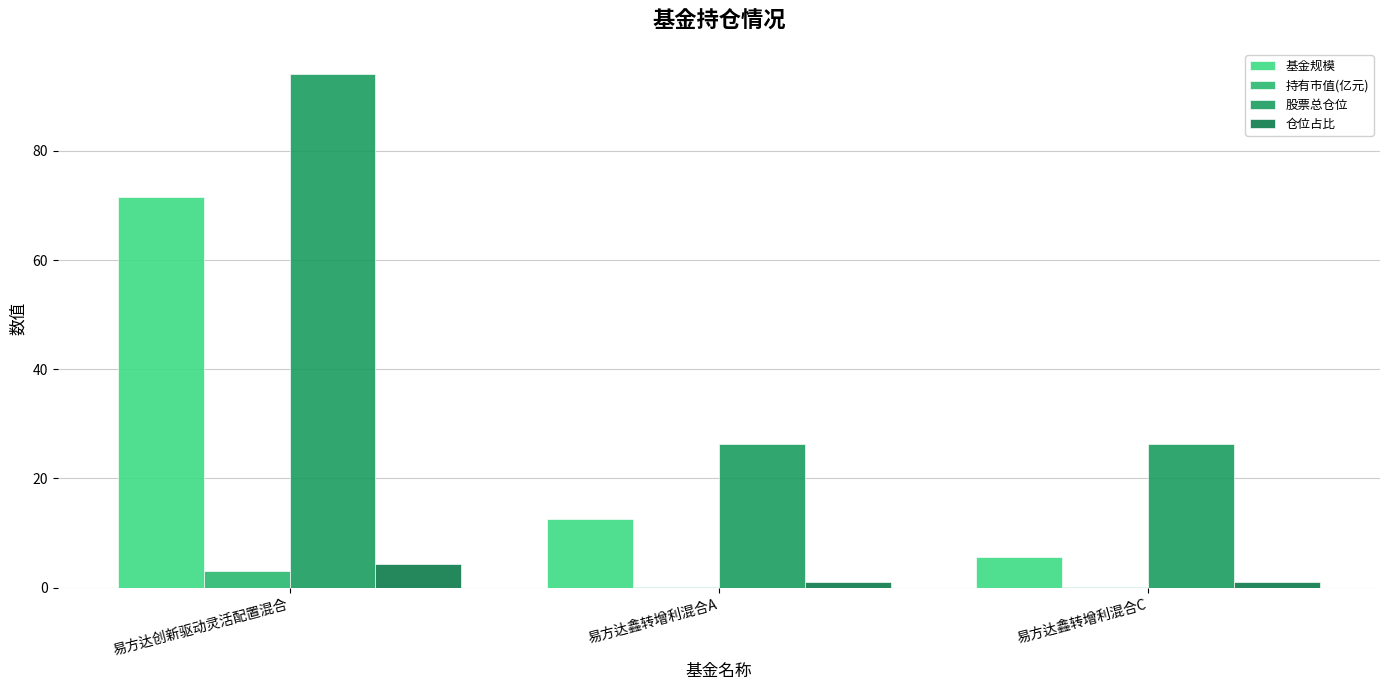

At which category is the sum across all series the highest?

易方达创新驱动灵活配置混合